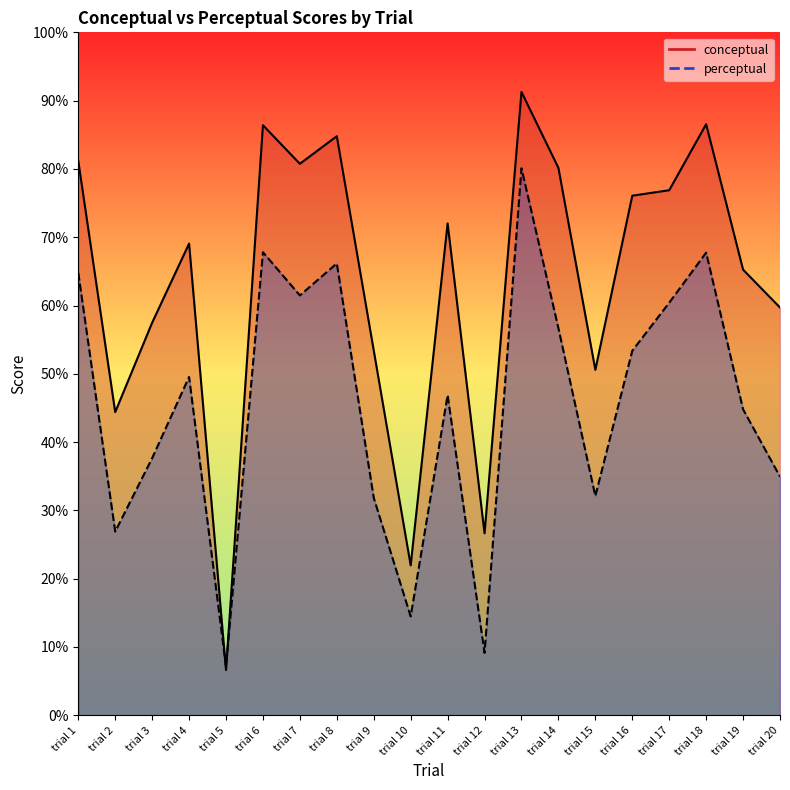

Where do perceptual and conceptual first cross each other?

trial 4 and trial 5